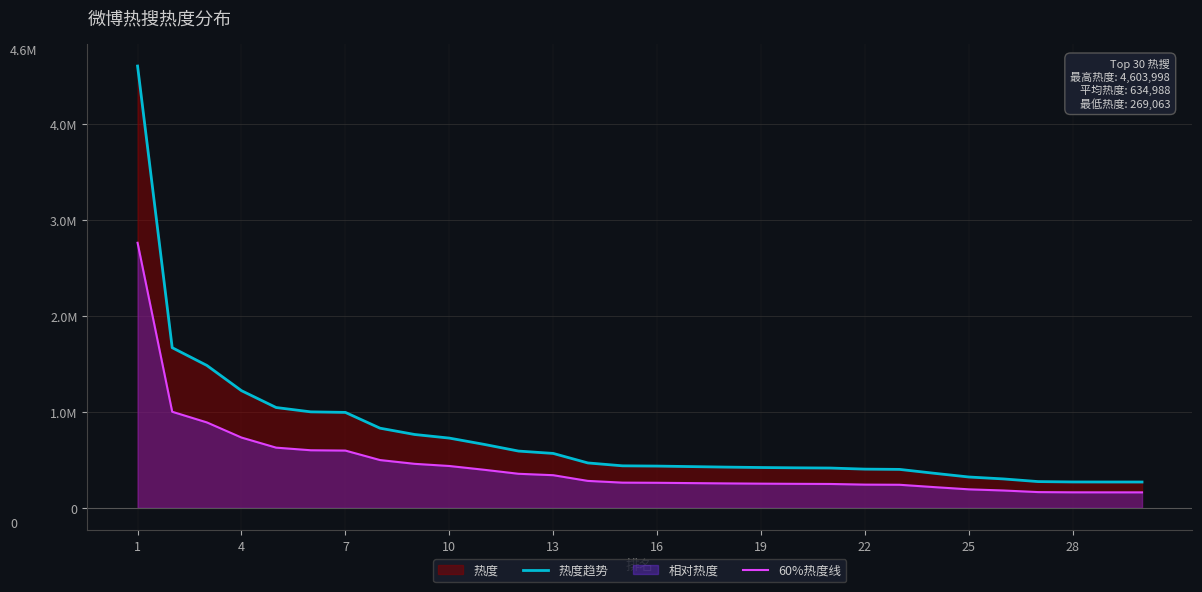

True or false: 热度趋势 and 60%热度线 cross at least once.

False